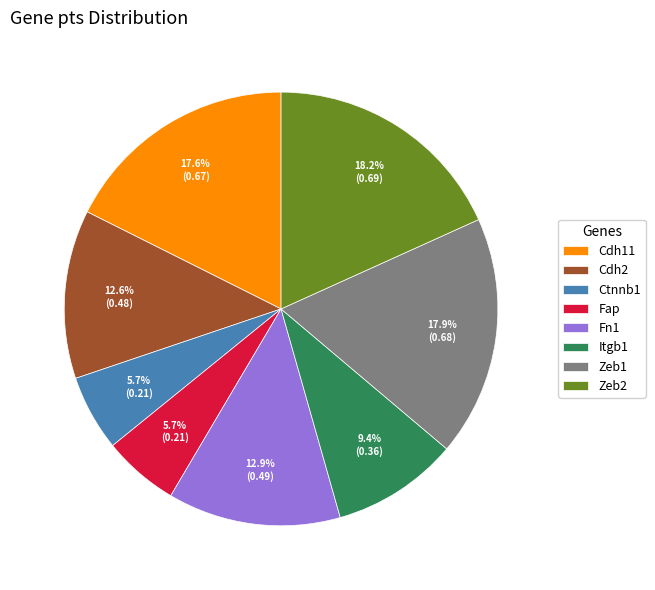

Does Fn1 account for over 50% of the chart?

No